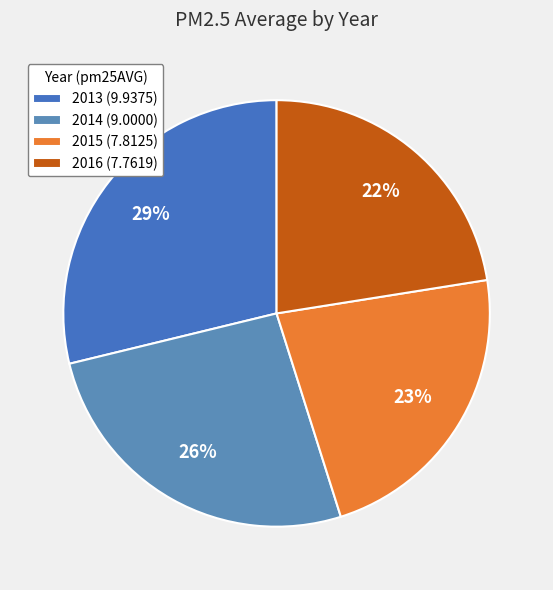

To the nearest percent, what portion does 2016 represent?

22%